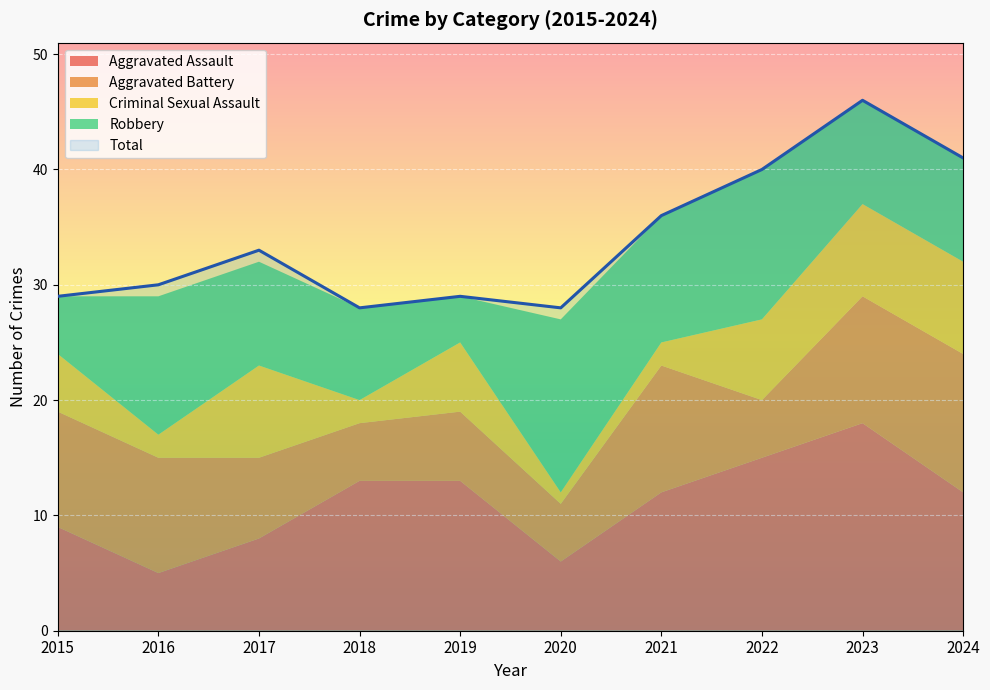

List the series in order of their peak value, highest first.

Total, Aggravated Assault, Robbery, Aggravated Battery, Criminal Sexual Assault